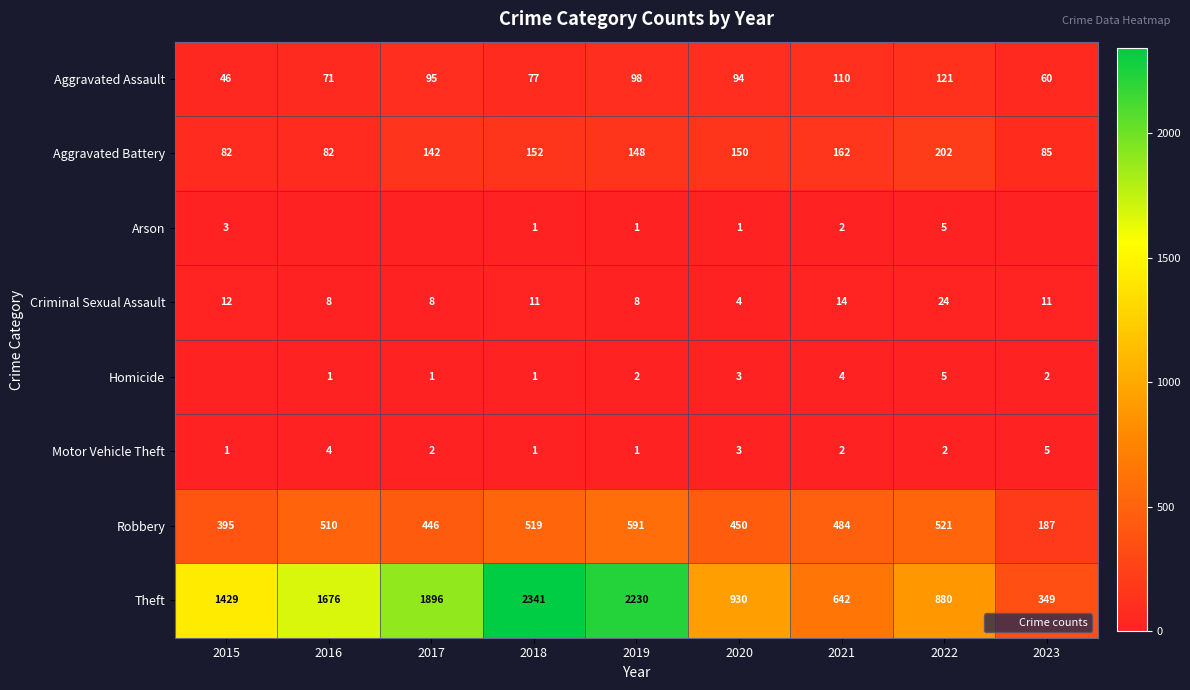

What is the spread (max minus min) of values at 2017?

1896